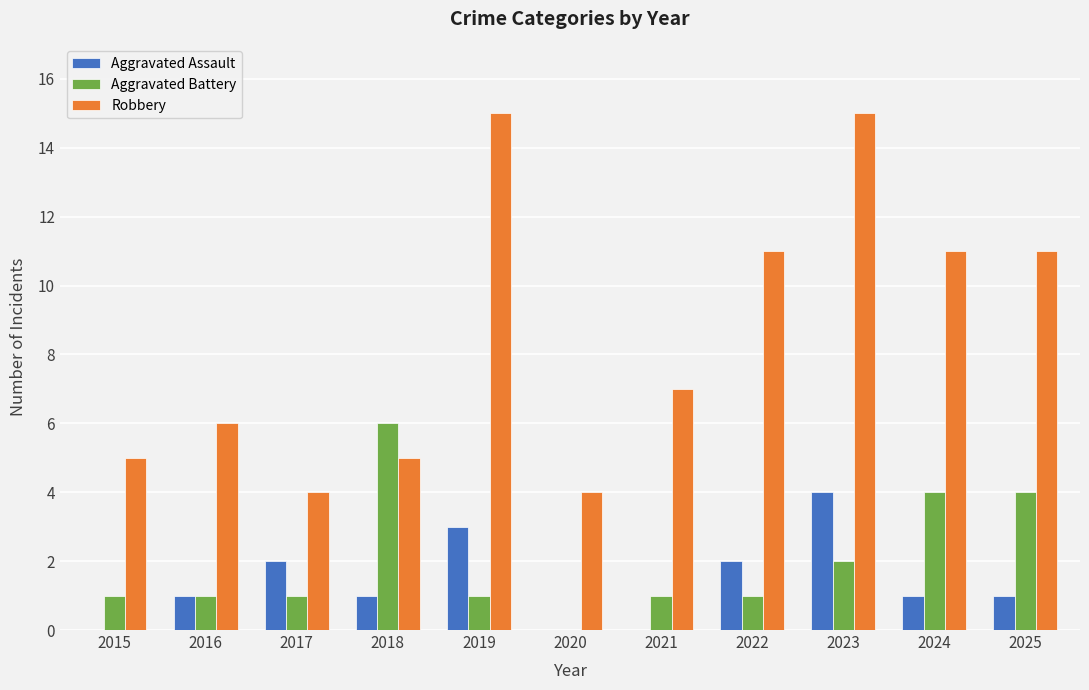

Which series has the largest total across all categories?

Robbery